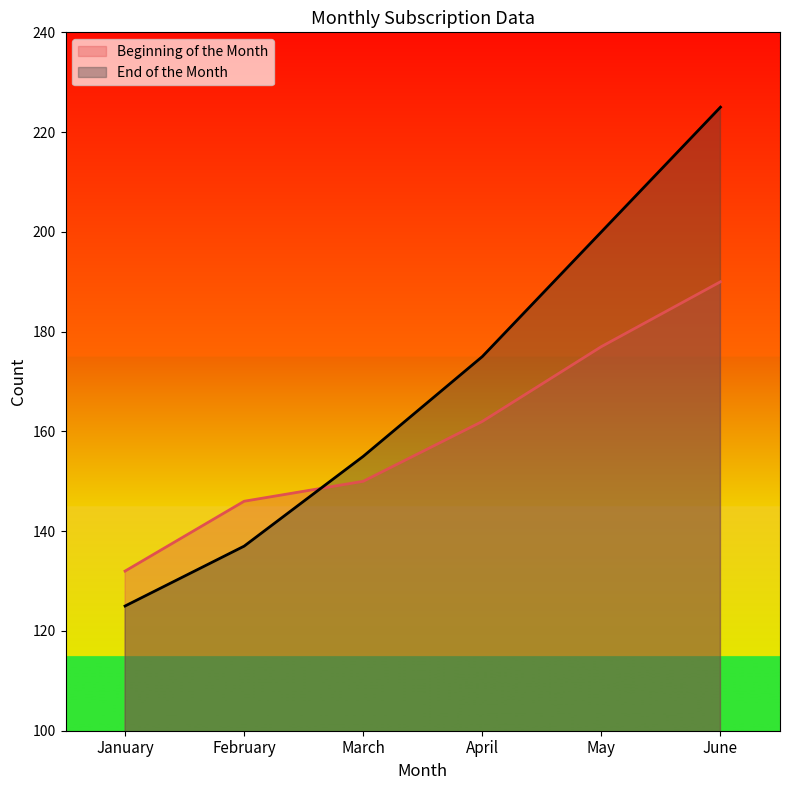

What is the sum of all Beginning of the Month values?

957